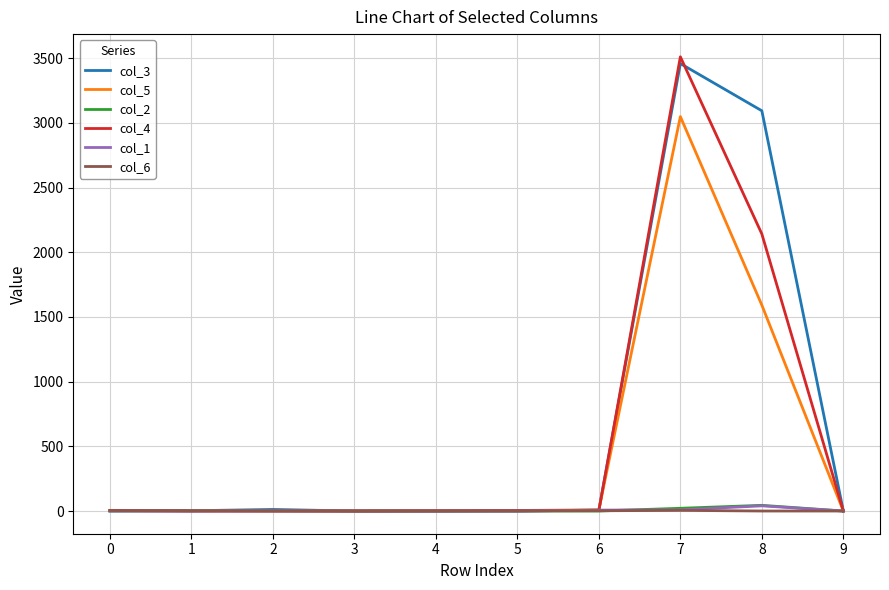

Which series has the largest total across all categories?

col_3